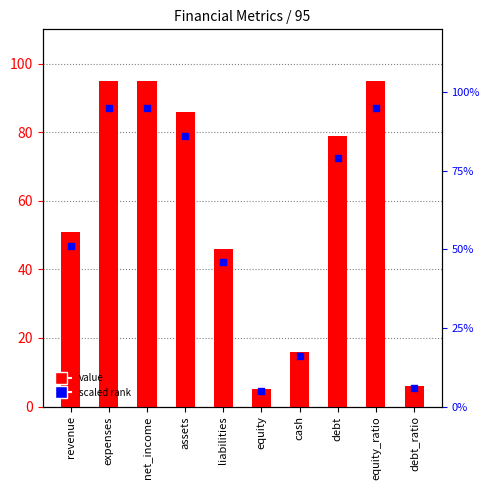

What is the total value across all series at expenses?

96.0